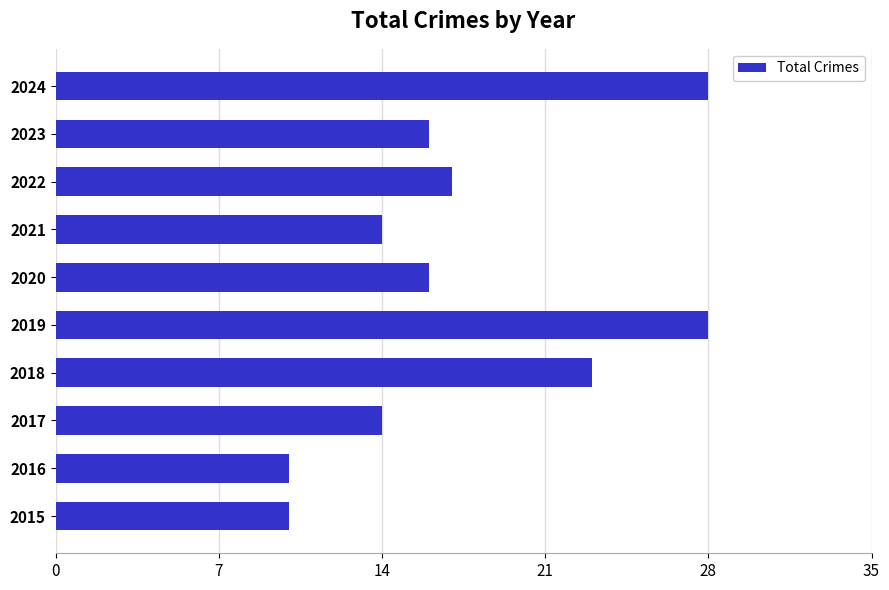

Approximately how many times larger is the value at 2017 compared to 2022?

0.8